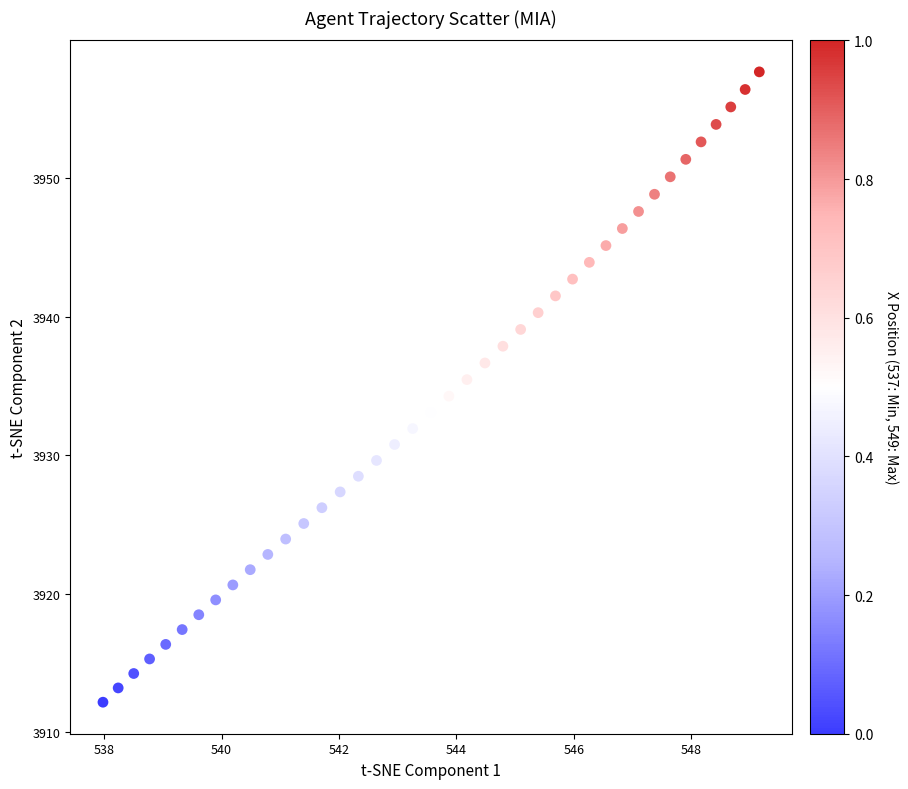

What is the range of X values (max minus min)?

11.2